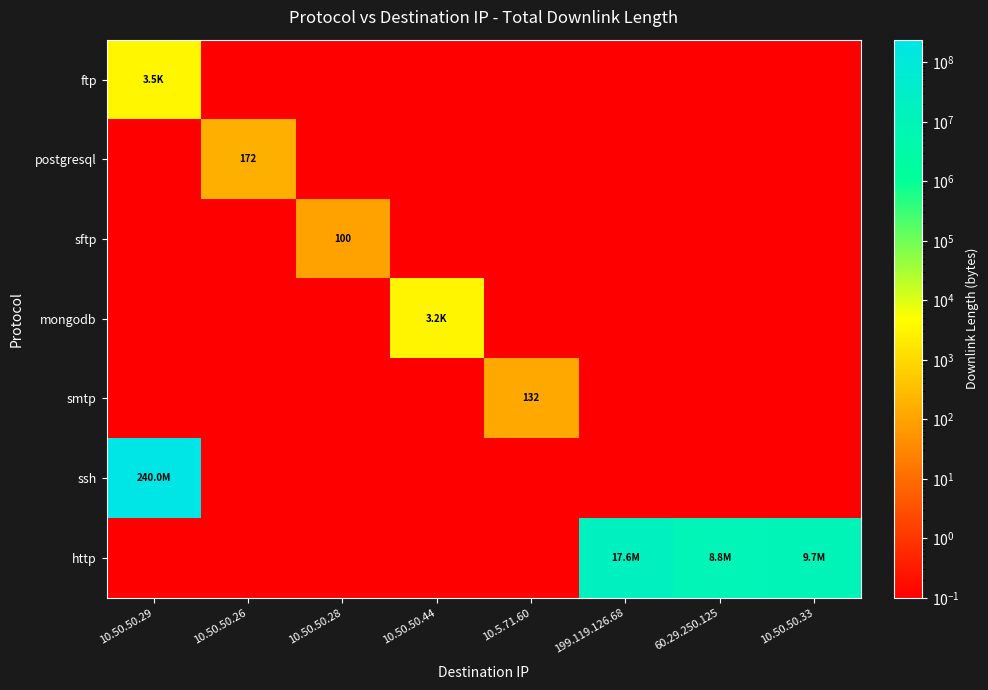

True or false: smtp has a value of 132.0 at 10.5.71.60.

True